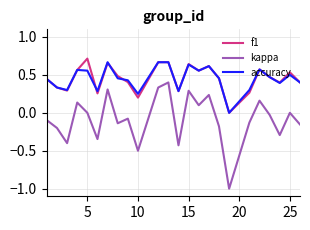

What is the smallest value displayed?

-1.0